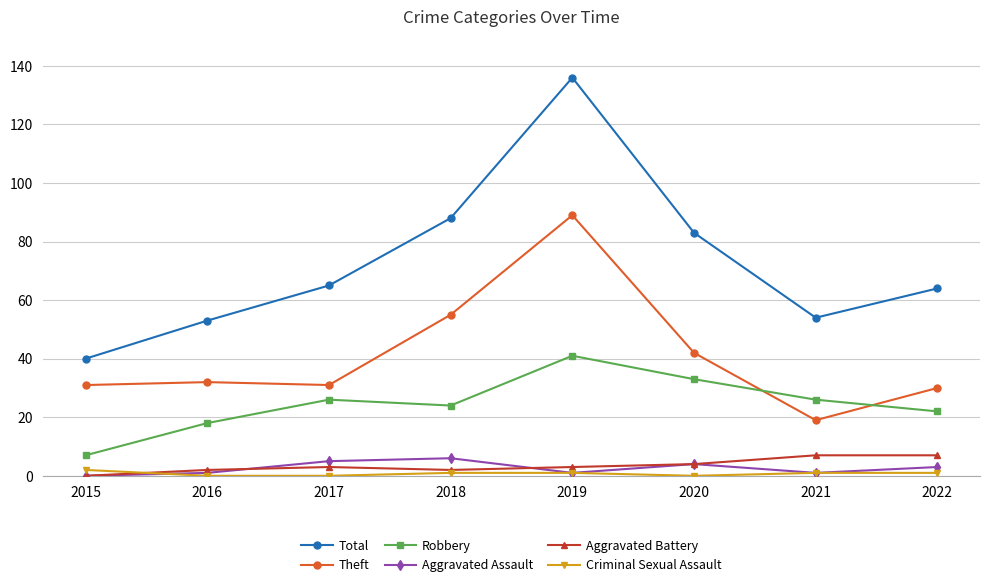

Reading left to right, what are all the values shown in this chart?

Total: 2015=40	2016=53	2017=65	2018=88	2019=136	2020=83	2021=54	2022=64
Theft: 2015=31	2016=32	2017=31	2018=55	2019=89	2020=42	2021=19	2022=30
Robbery: 2015=7	2016=18	2017=26	2018=24	2019=41	2020=33	2021=26	2022=22
Aggravated Assault: 2015=0	2016=1	2017=5	2018=6	2019=1	2020=4	2021=1	2022=3
Aggravated Battery: 2015=0	2016=2	2017=3	2018=2	2019=3	2020=4	2021=7	2022=7
Criminal Sexual Assault: 2015=2	2016=0	2017=0	2018=1	2019=1	2020=0	2021=1	2022=1